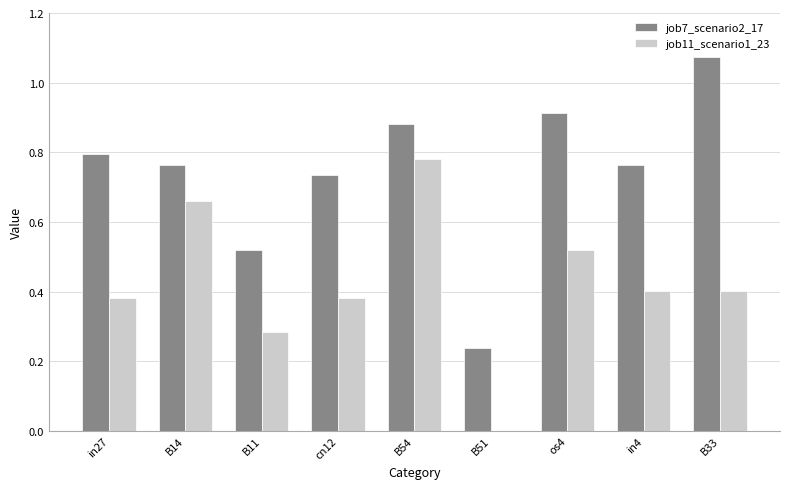

What is the sum of all job11_scenario1_23 values?

3.8